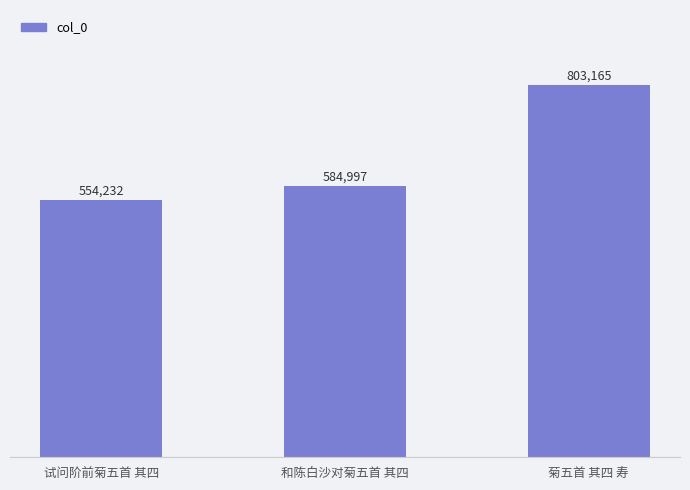

True or false: the data shows 803165 at 菊五首 其四 寿.

True